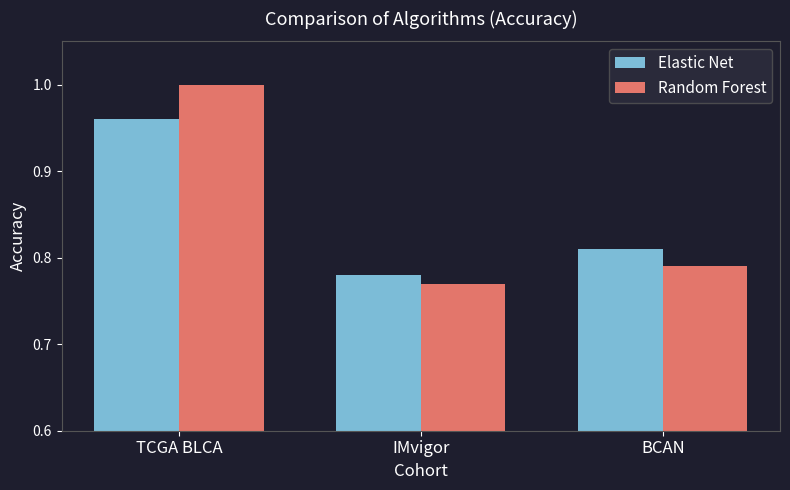

Which series has the widest spread of values?

Random Forest